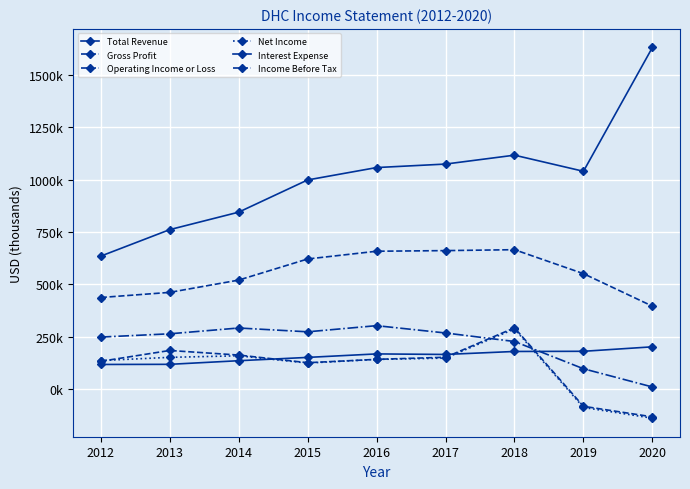

Reading left to right, what are all the values shown in this chart?

Total Revenue: 634800	761400	844900	998800	1058000	1074700	1117200	1040200	1632000
Gross Profit: 437100	461600	520300	621200	658200	661200	665600	551100	395700
Operating Income or Loss: 248100	263700	291400	273200	302600	267600	226900	96700	9600
Net Income: 135900	151200	158600	124000	141300	147600	286900	-88200	-139500
Interest Expense: 117200	117800	135100	150900	167600	165000	179300	180100	201500
Income Before Tax: 132200	184000	162100	125500	141600	151600	292400	-82800	-133100